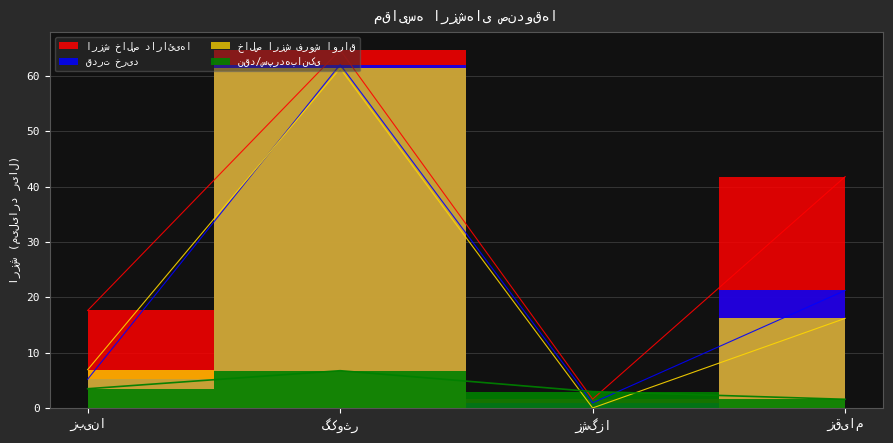

Count the number of categories in the chart.

4